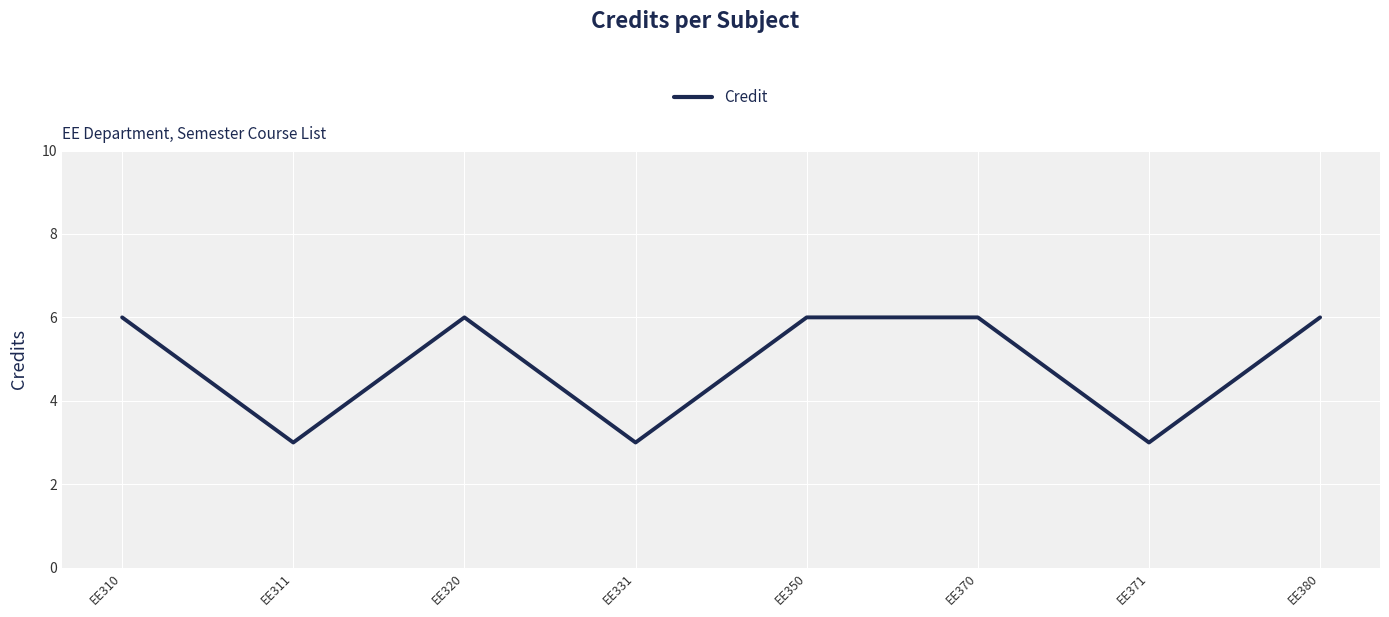

Count the number of categories in the chart.

8